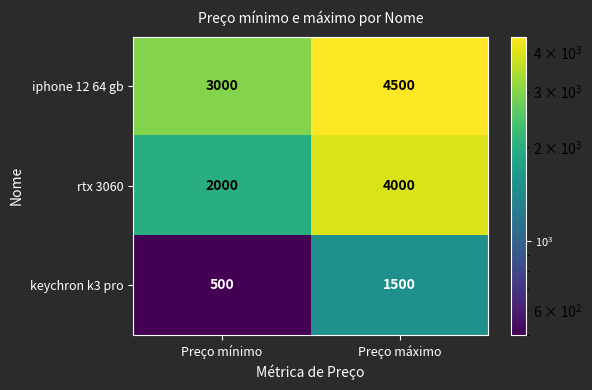

Between Preço mínimo and Preço máximo, which series saw the biggest shift?

rtx 3060